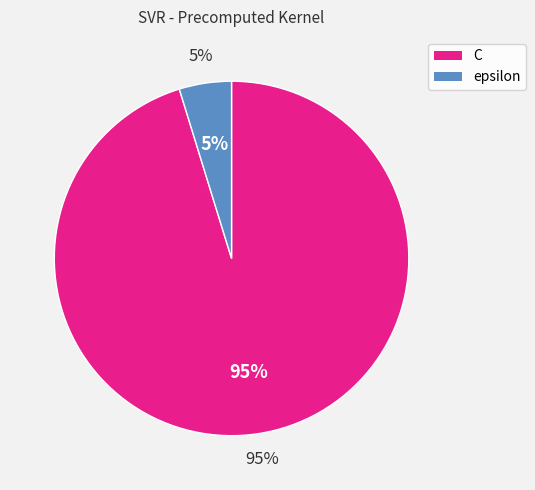

Combined, do epsilon and C account for over 50%?

Yes